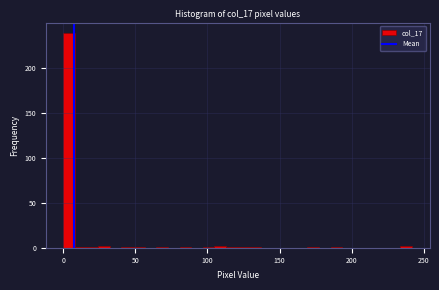

Read against the x-axis, roughly where is the centre of the tallest bar?

5